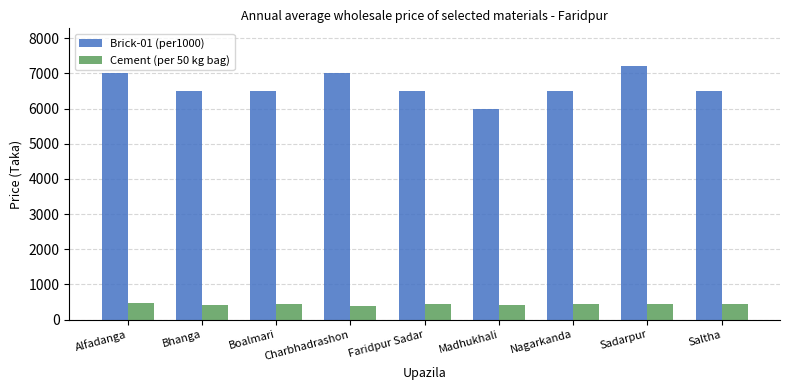

What is the maximum value shown in the chart?

7200